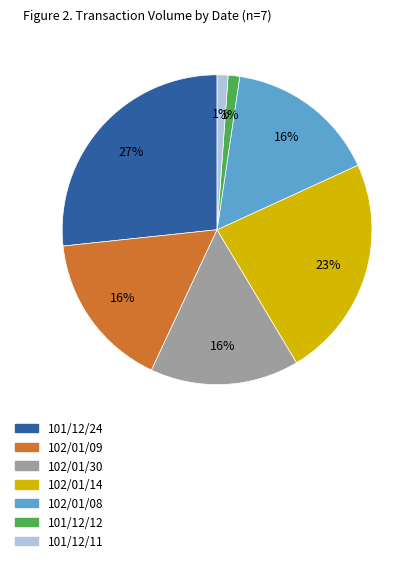

What is the largest slice in the pie chart?

101/12/24